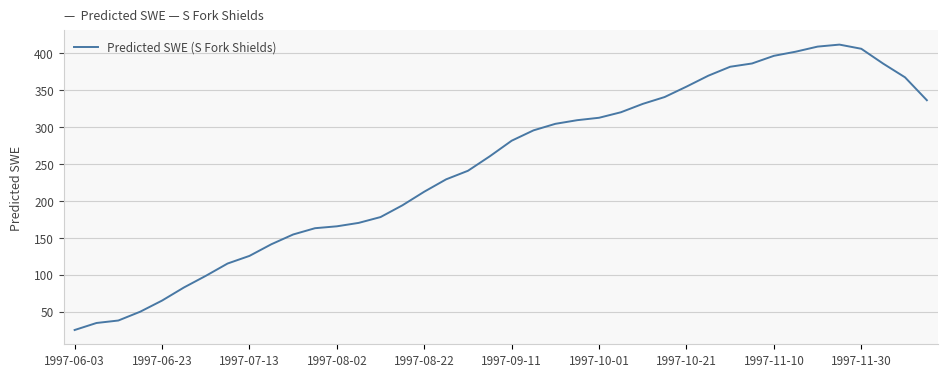

What is the greatest value displayed?

411.4